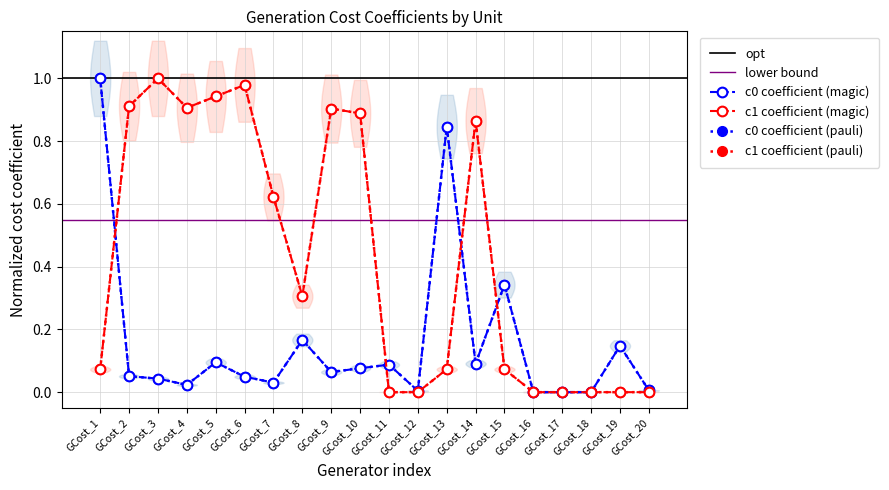

How many times do c1 (norm) and c0 (norm) cross each other?

4